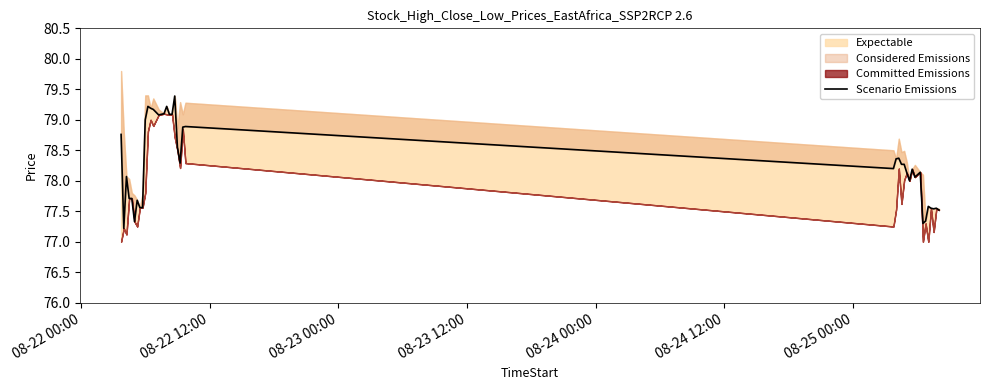

The value at 34 is 128.8. True or false?

False